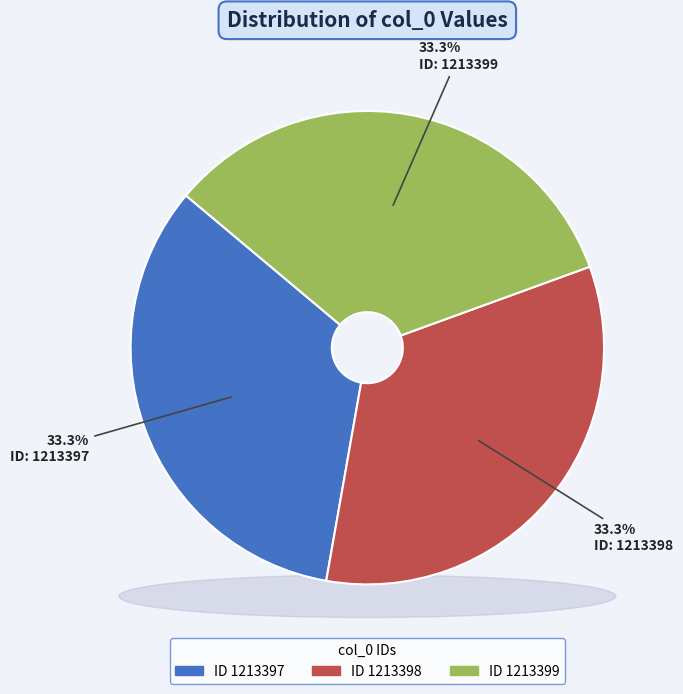

Is it true that 1213397 is 33% of the pie?

True